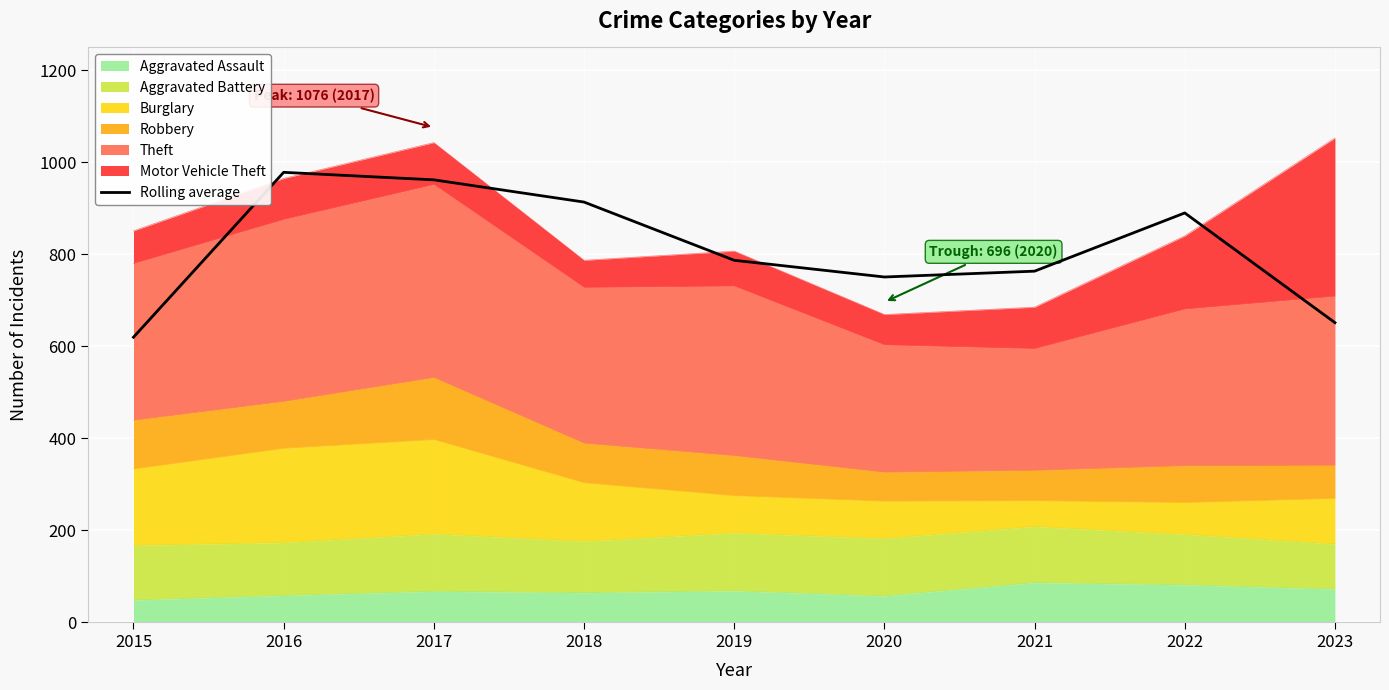

What is the value of the 7th point from the left?

763.3